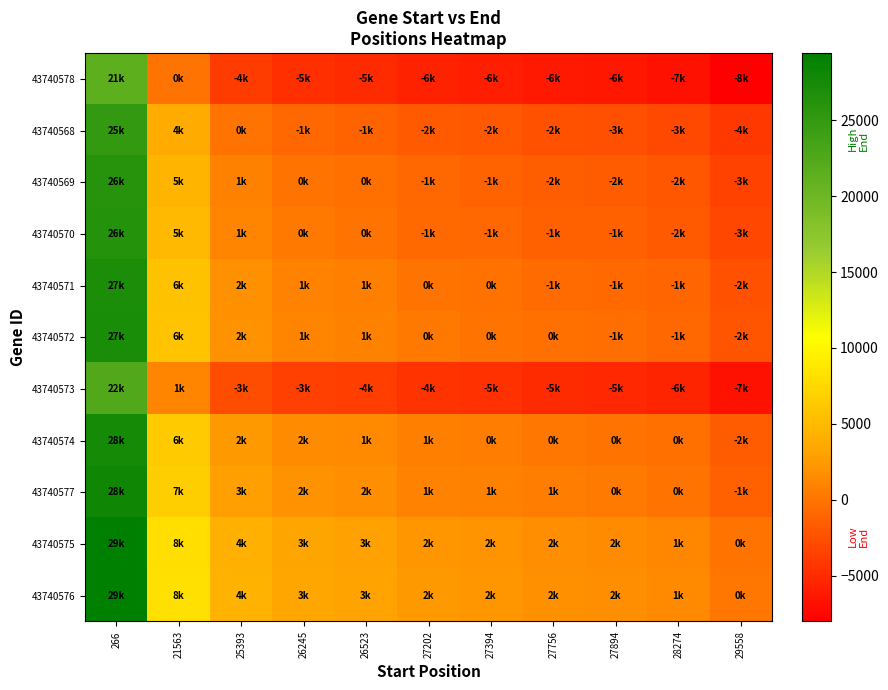

How many series are shown in this chart?

11